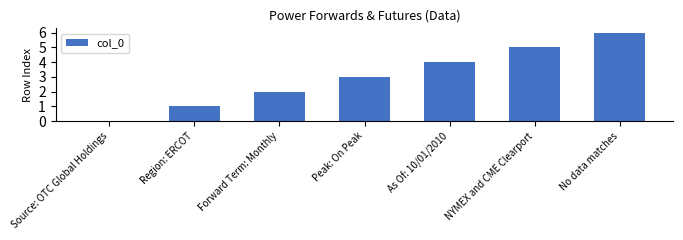

What is the difference between the values at As Of: 10/01/2010 and Peak: On Peak?

1